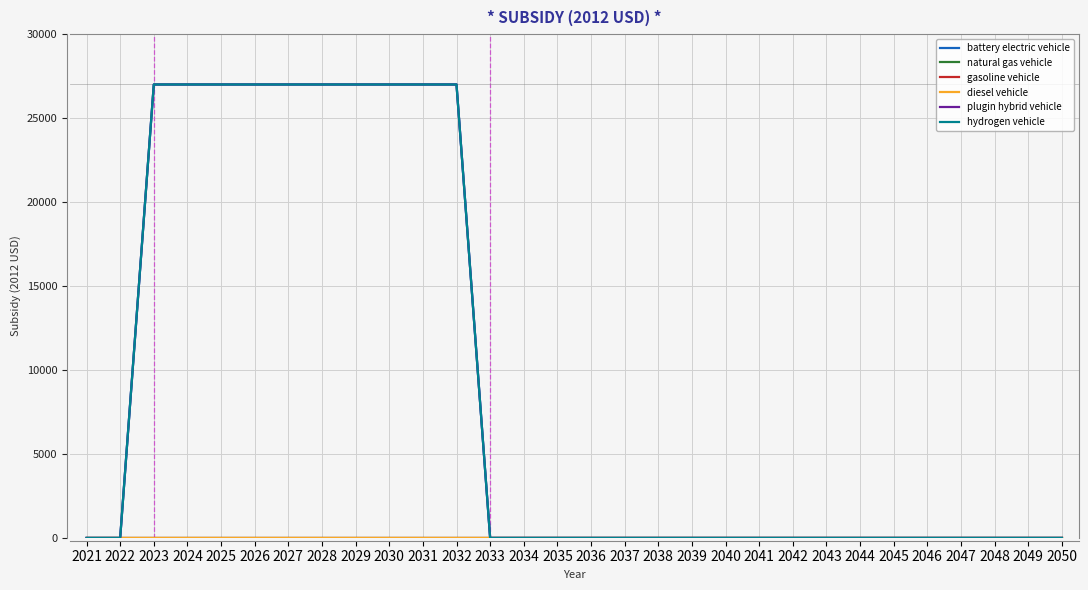

True or false: hydrogen vehicle has a value of 37667 at 2027.

False